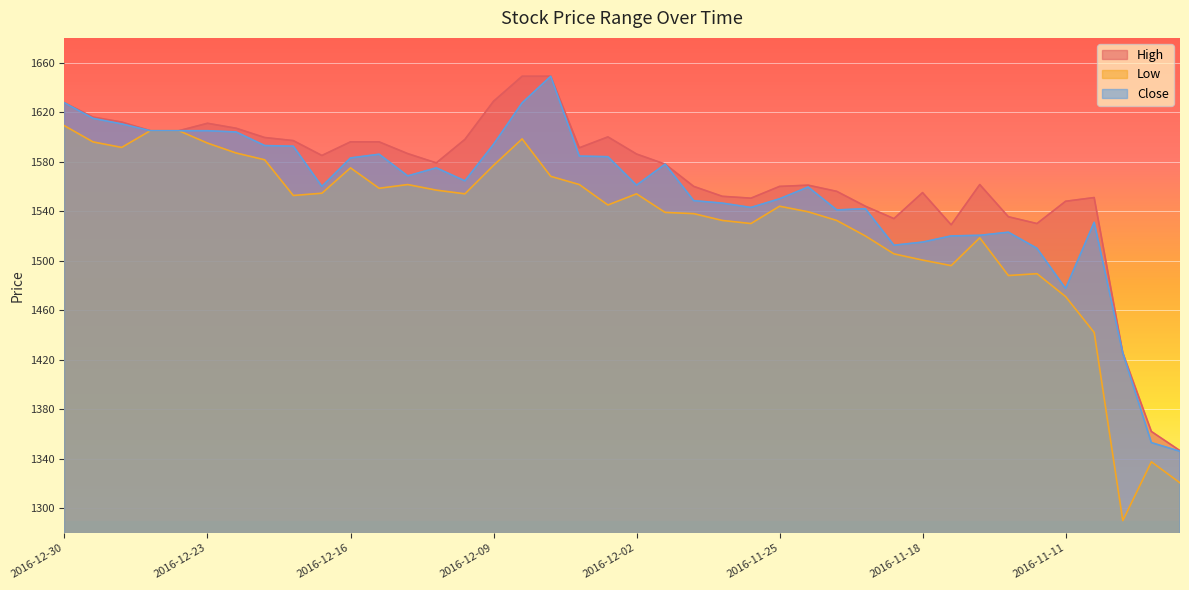

What is the label of the 10th point from the right?

2016-11-18